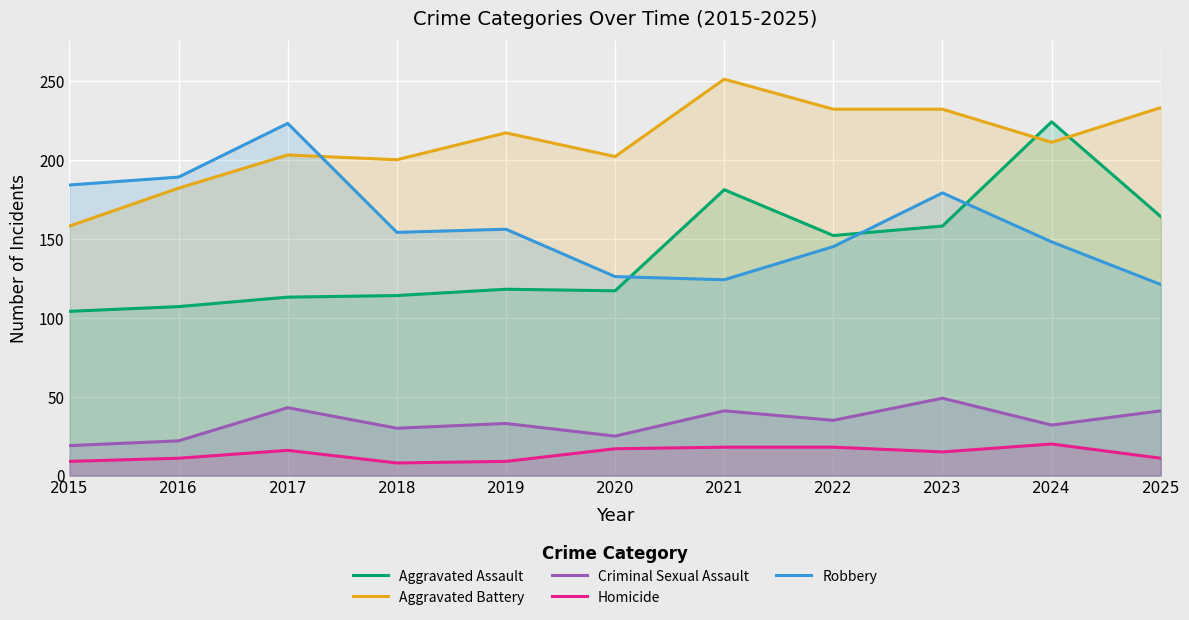

At 2025, list the series in order from smallest to largest.

Homicide, Criminal Sexual Assault, Robbery, Aggravated Assault, Aggravated Battery